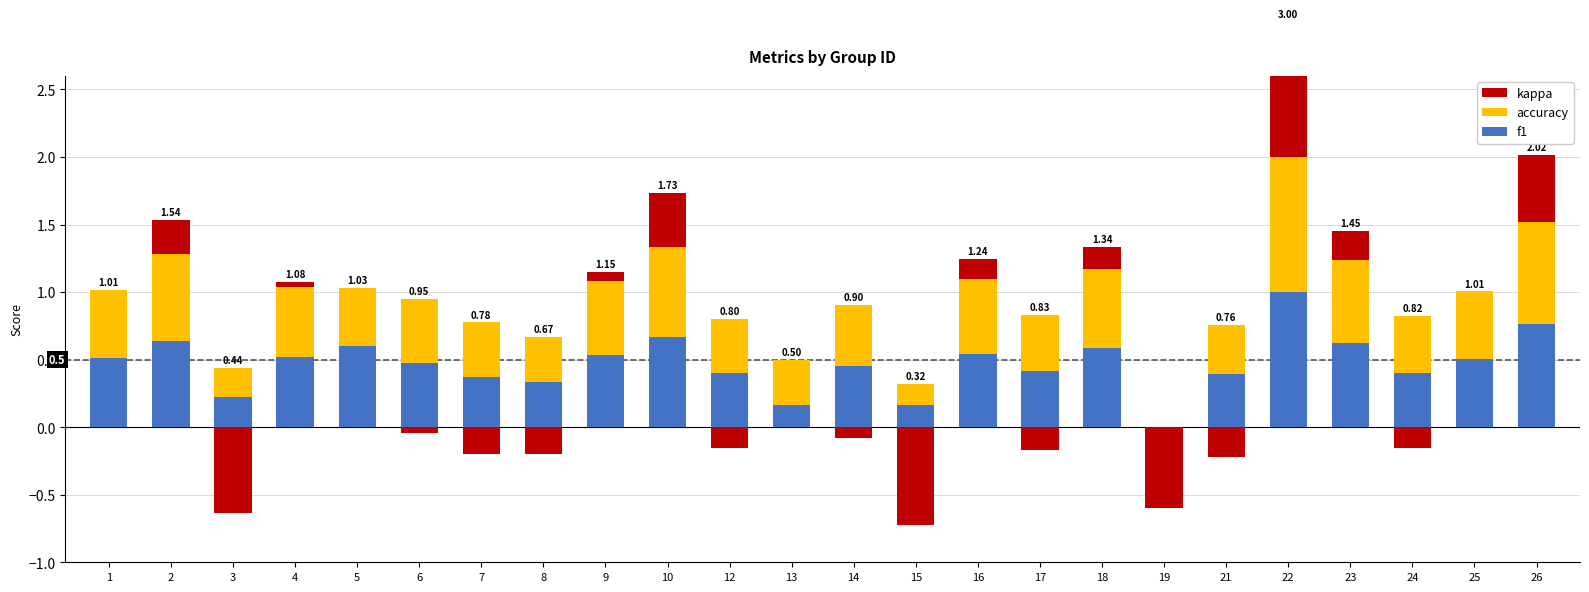

What are all the series names shown in the legend?

f1, accuracy, kappa